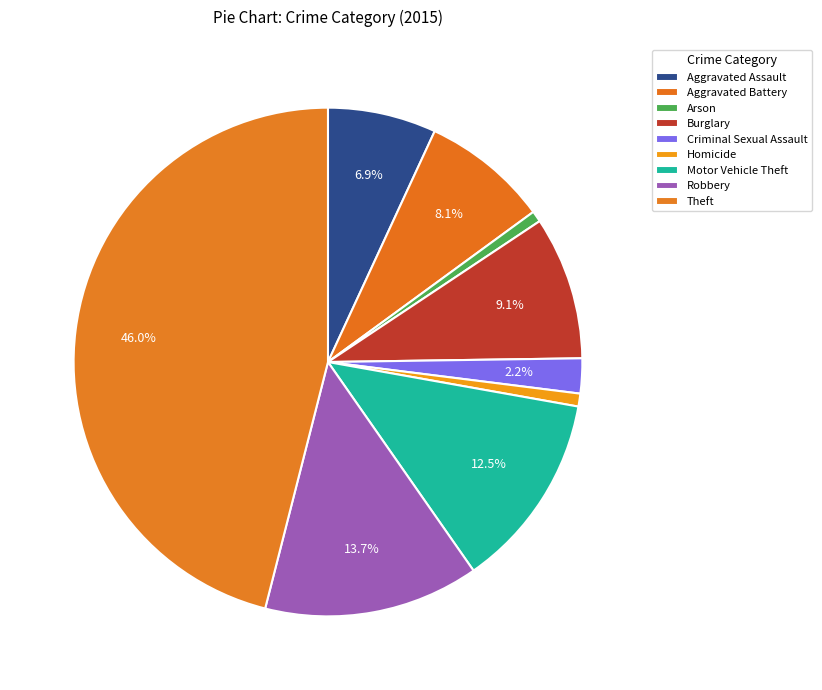

Count the number of slices in the pie.

9